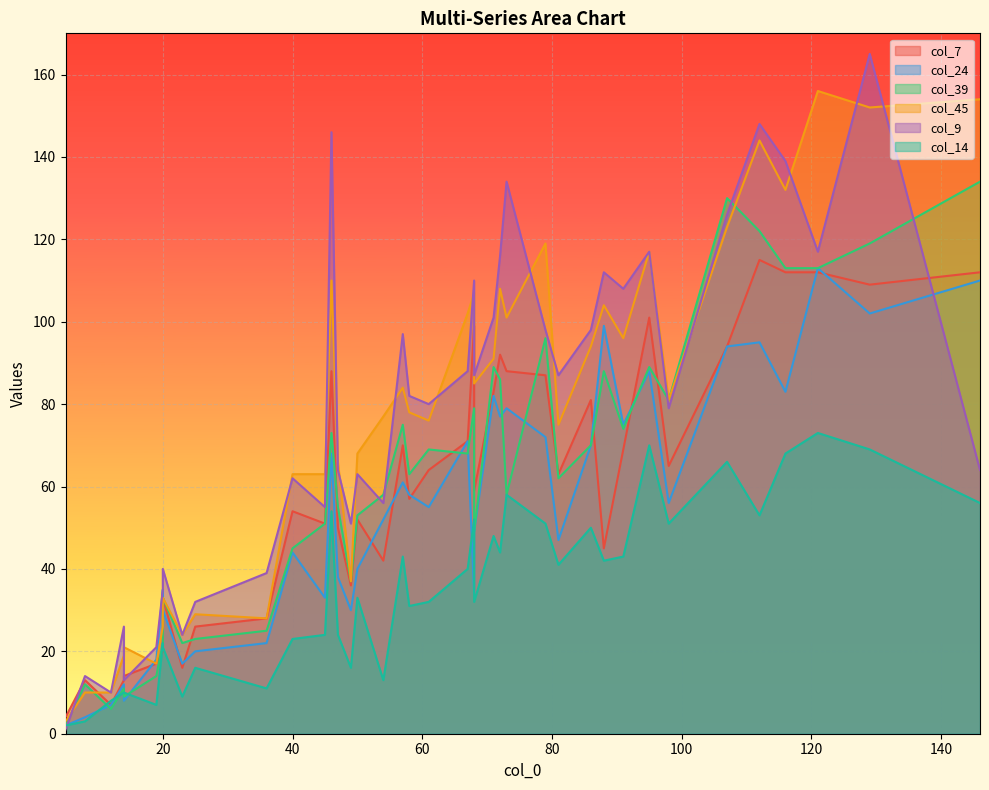

Which series ends up on top after the final intersection of col_24 and col_39?

col_39